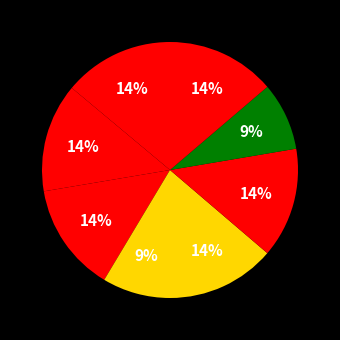

How many segments does this pie chart have?

8